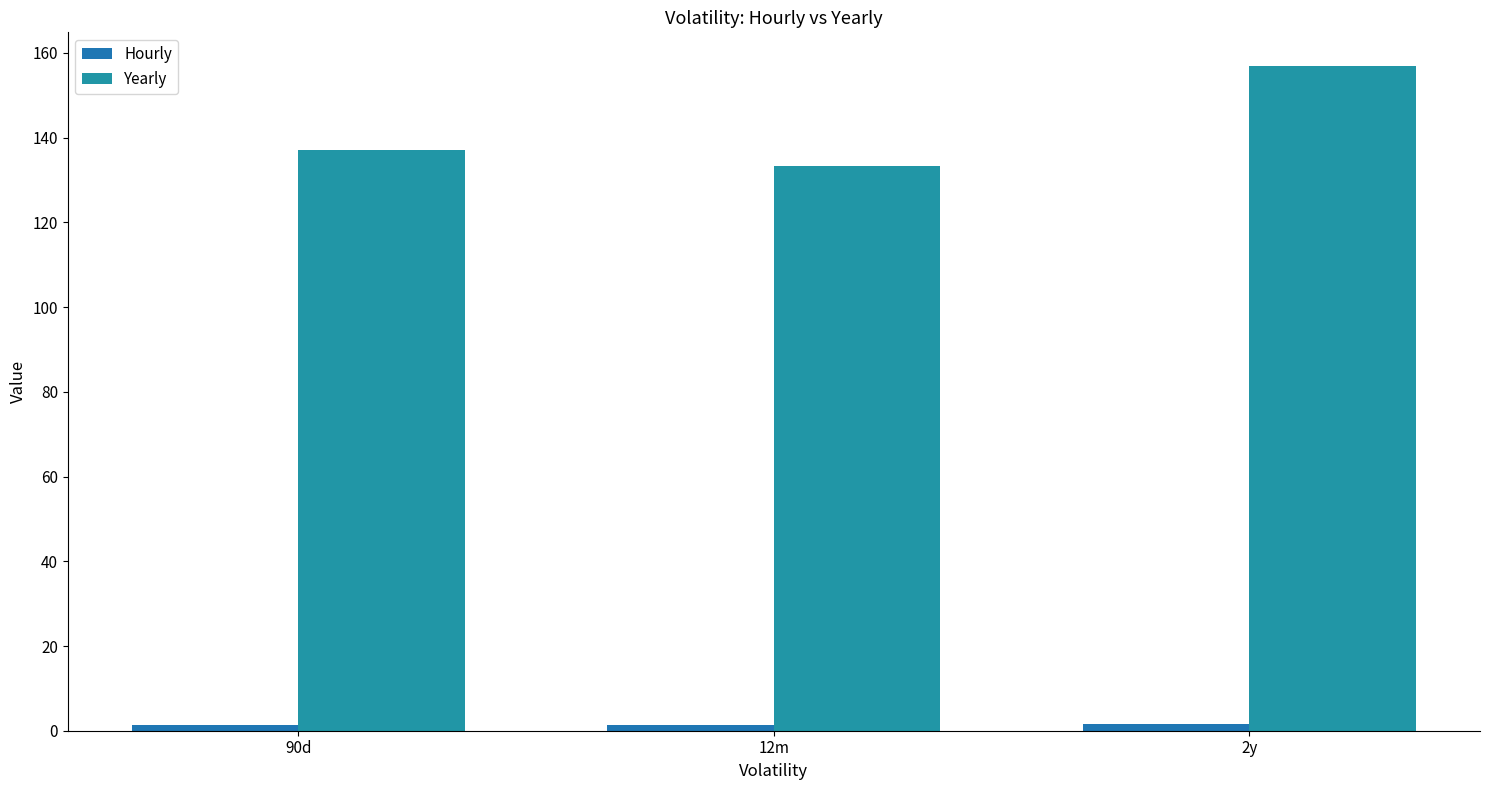

What is the label of the 3rd bar from the left?

2y